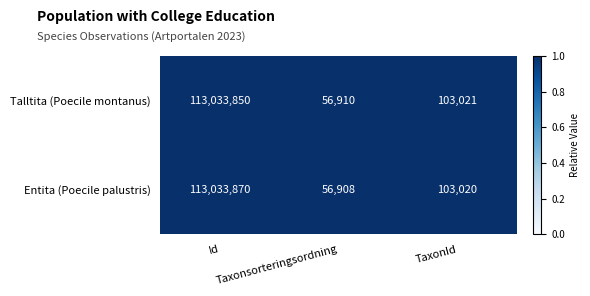

Which series has the largest total across all categories?

Entita (Poecile palustris)